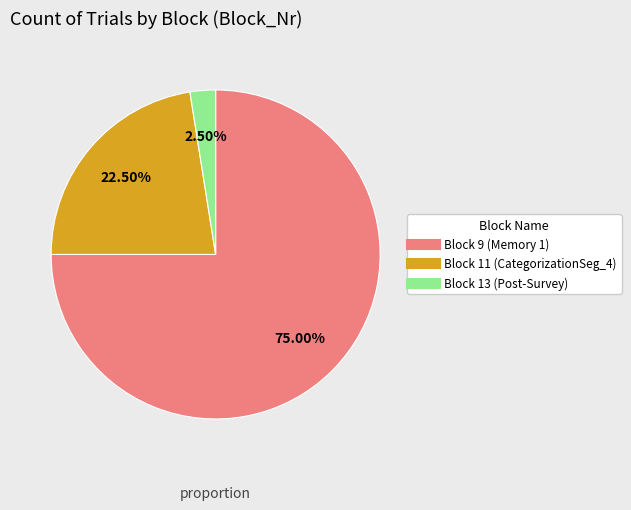

Which category has the smallest portion of the pie?

Block 13 (Post-Survey)